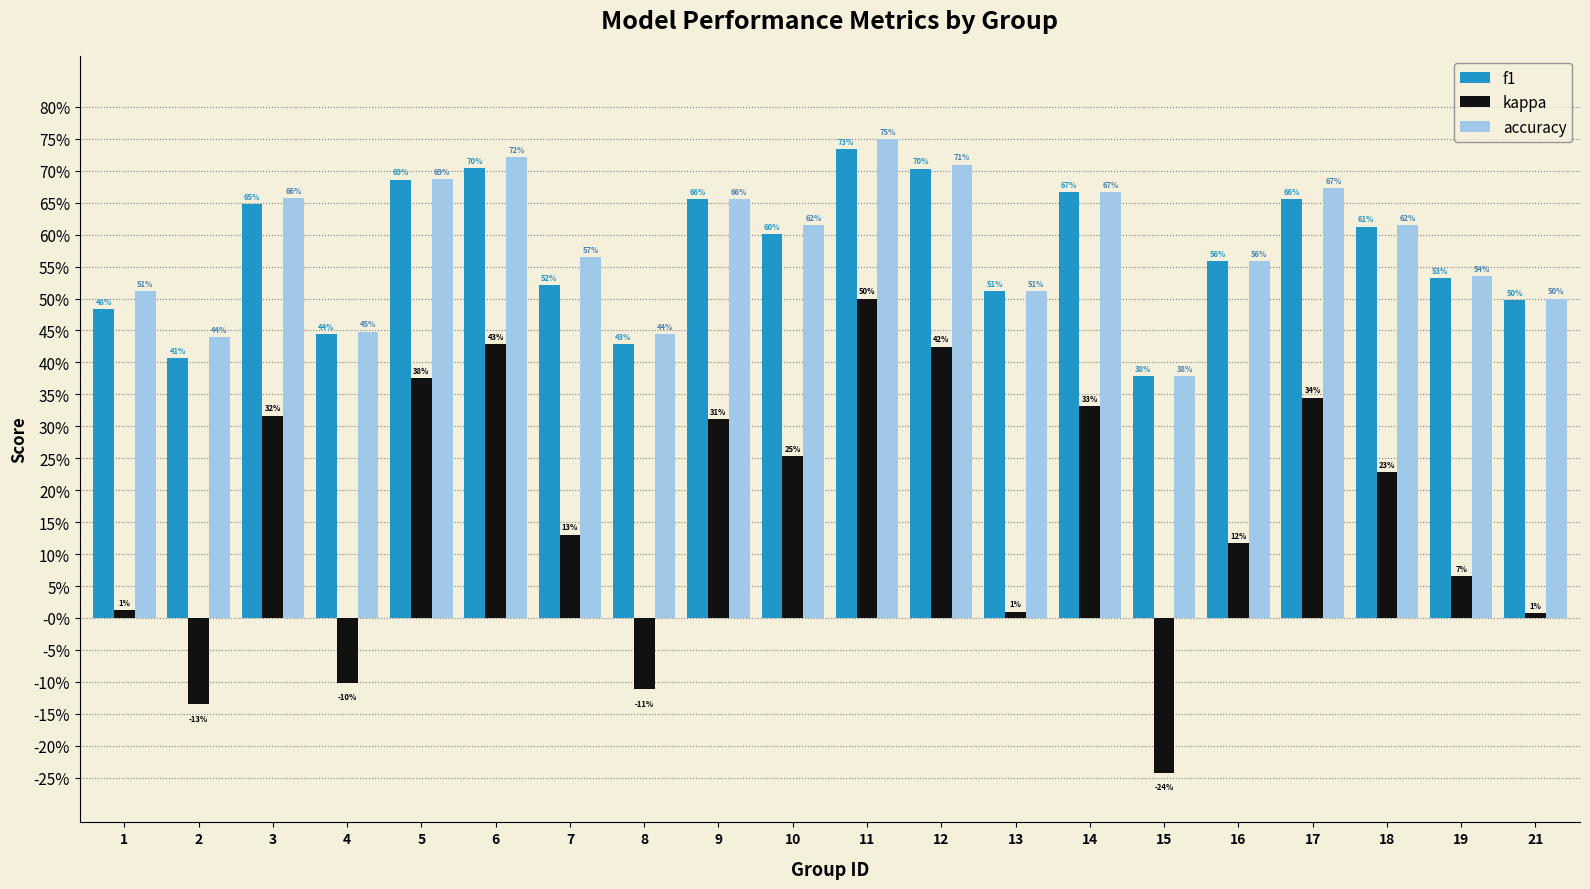

The value of f1 at 14 is 1.1. True or false?

False